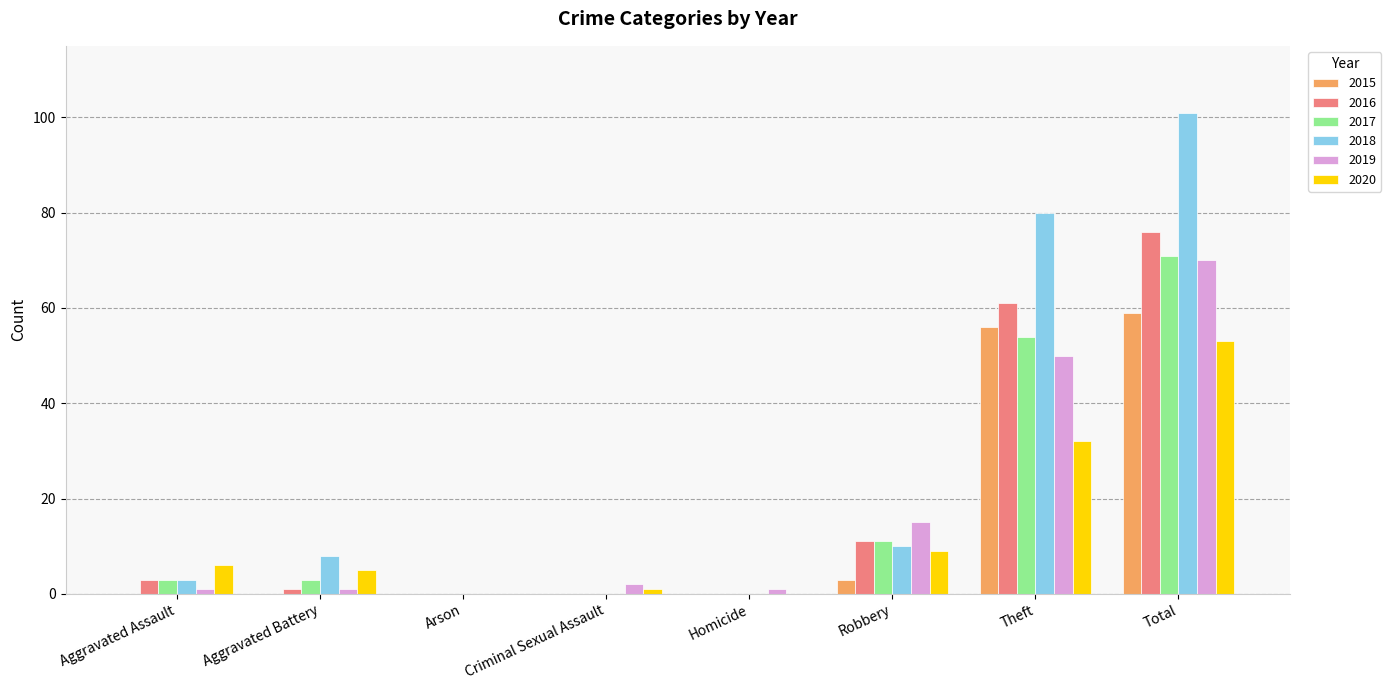

How many groups of bars are there?

8